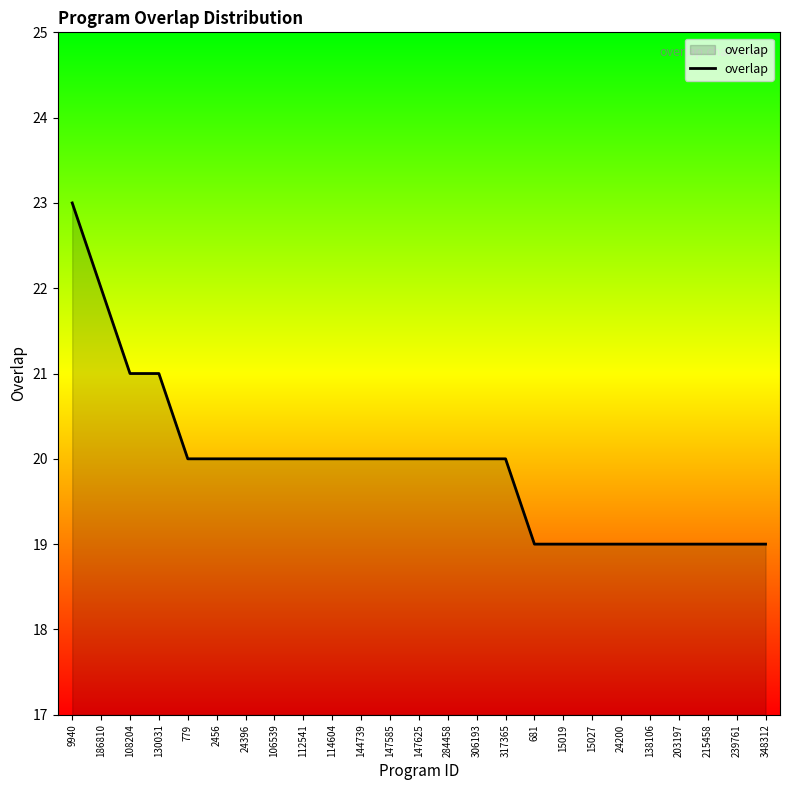

What position from the left is 114604?

10